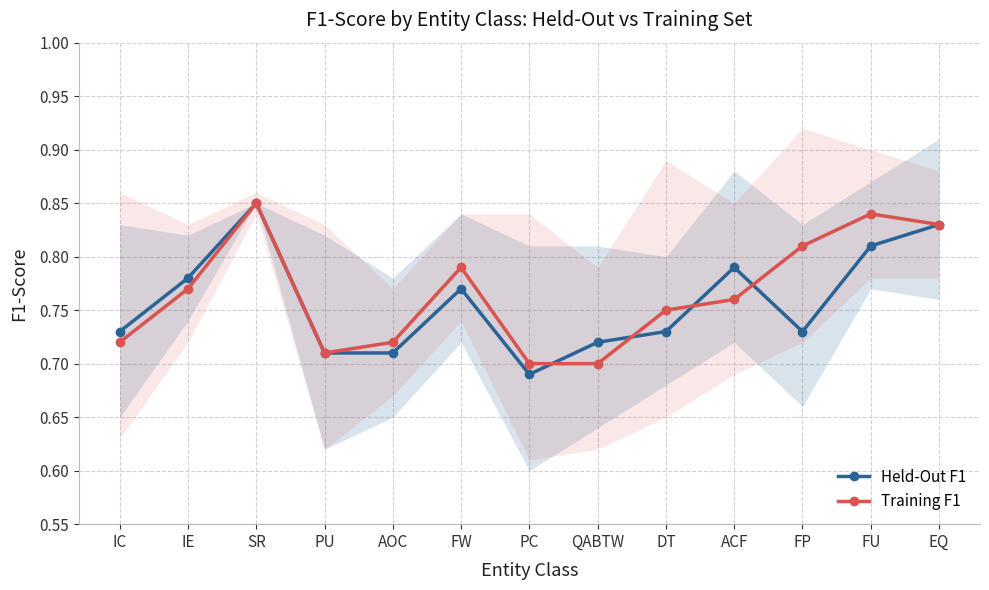

At which category does Held-Out F1 reach its first local peak?

SR